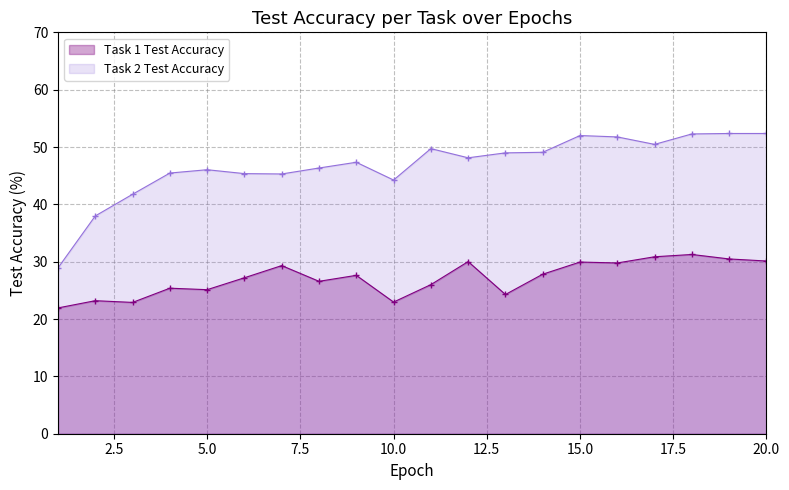

True or false: Task 2 Test Accuracy has more than 2 points higher than both neighbors.

True